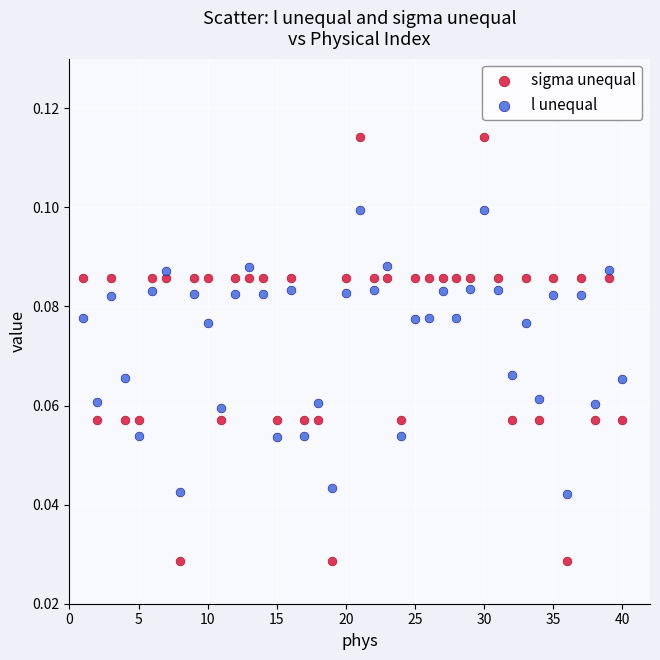

What is the X range (max minus min) for the scatter plot?

39.0